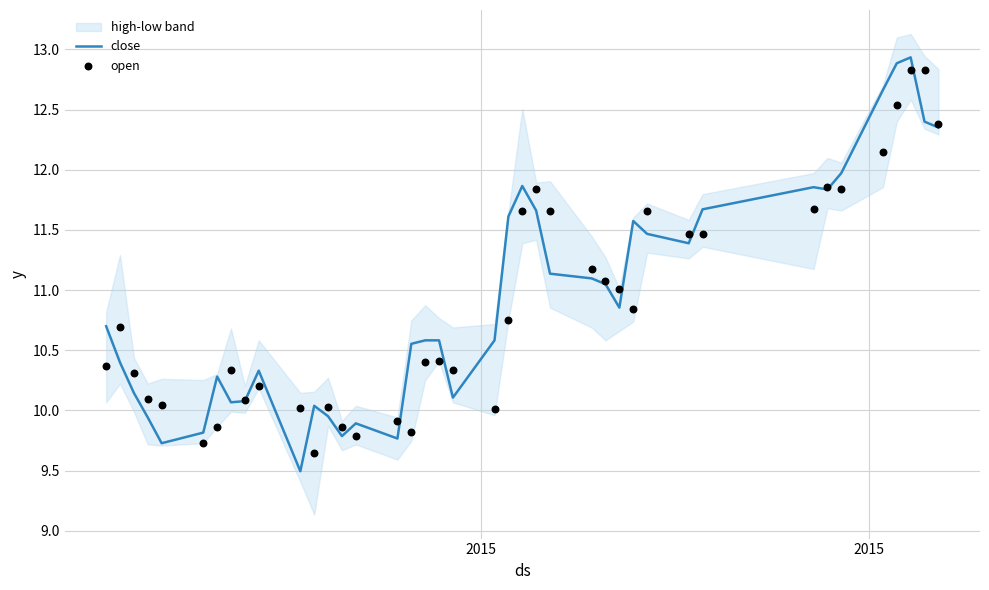

Which series has the widest spread of Y values?

close